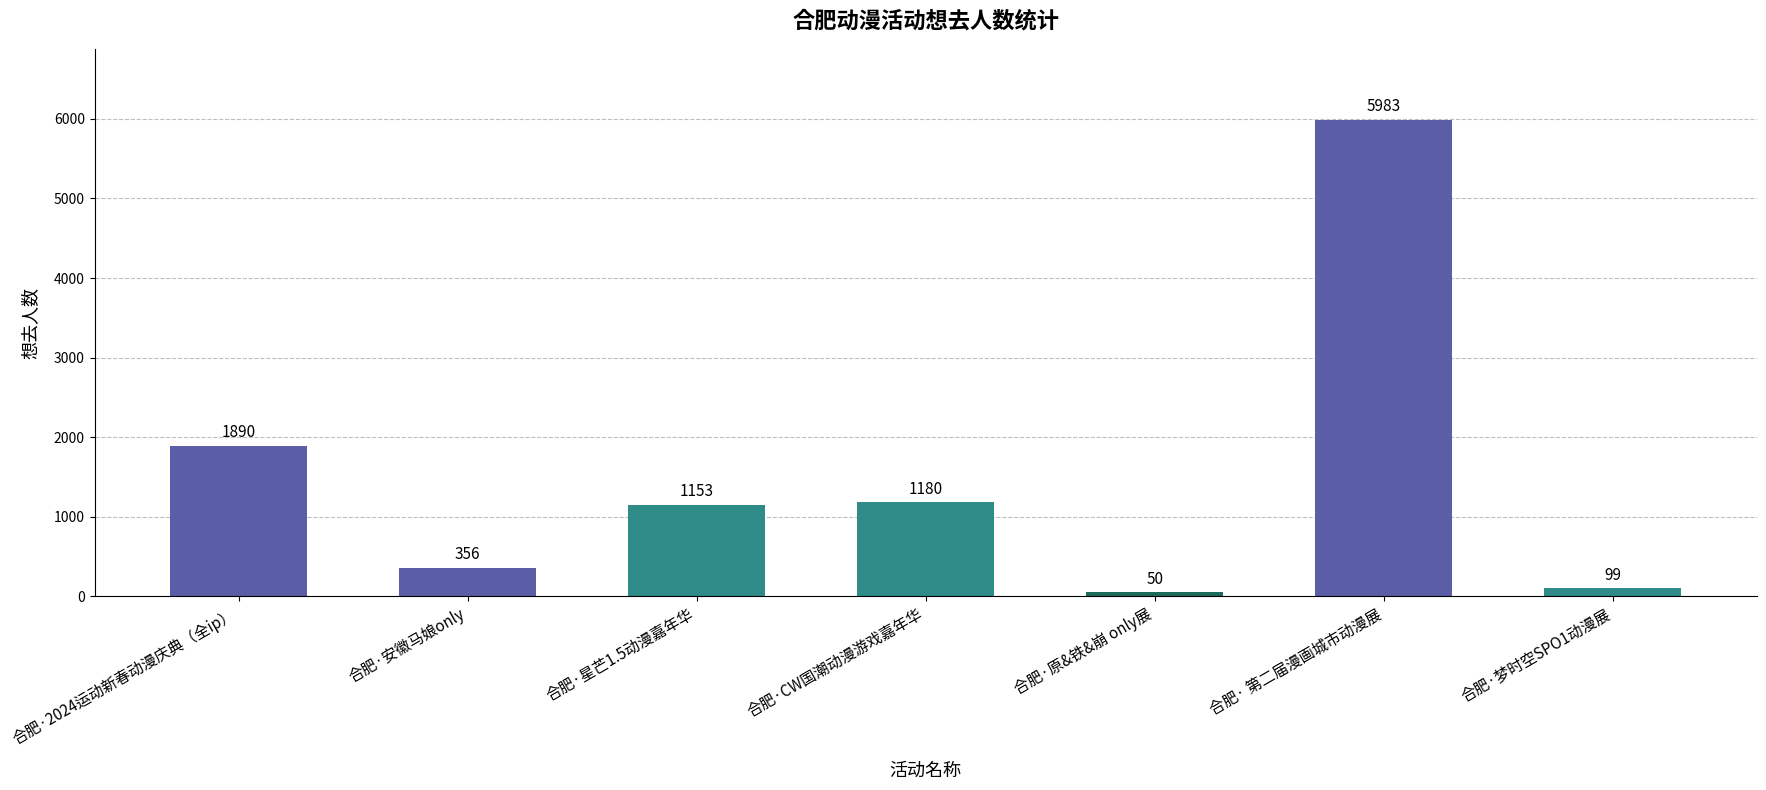

Which category has the highest value across all series?

合肥· 第二届漫画城市动漫展